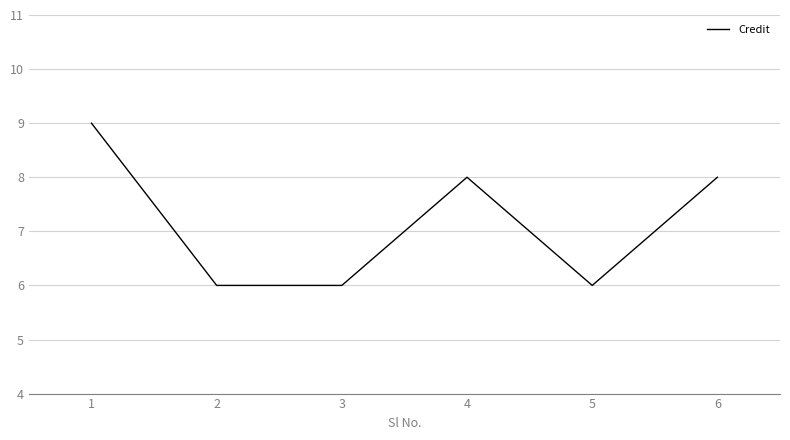

What is the ratio of the value at 6 to the value at 4?

1.0